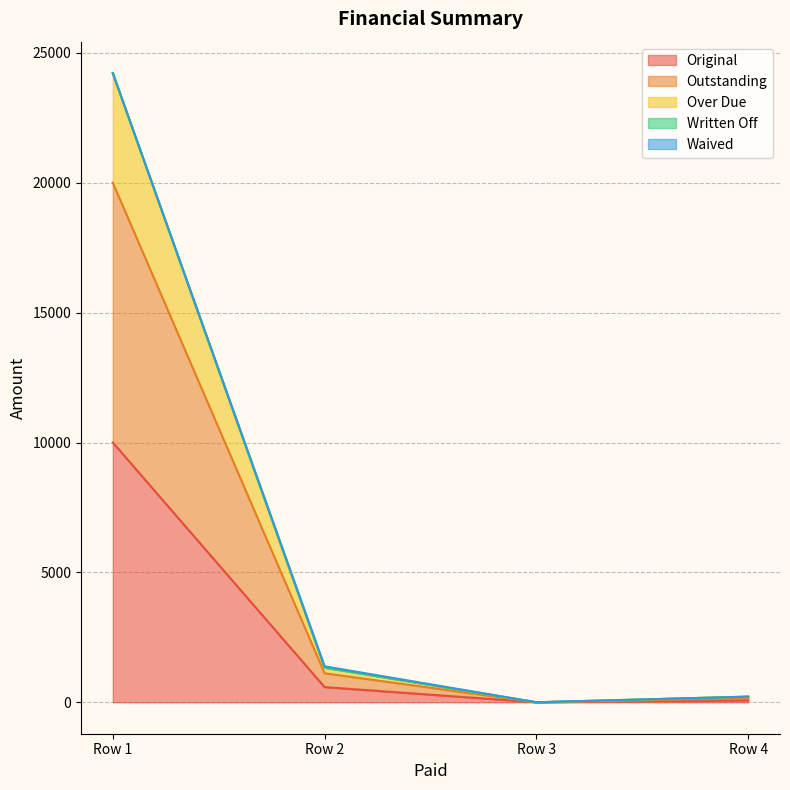

True or false: Original and Over Due cross at least once.

False